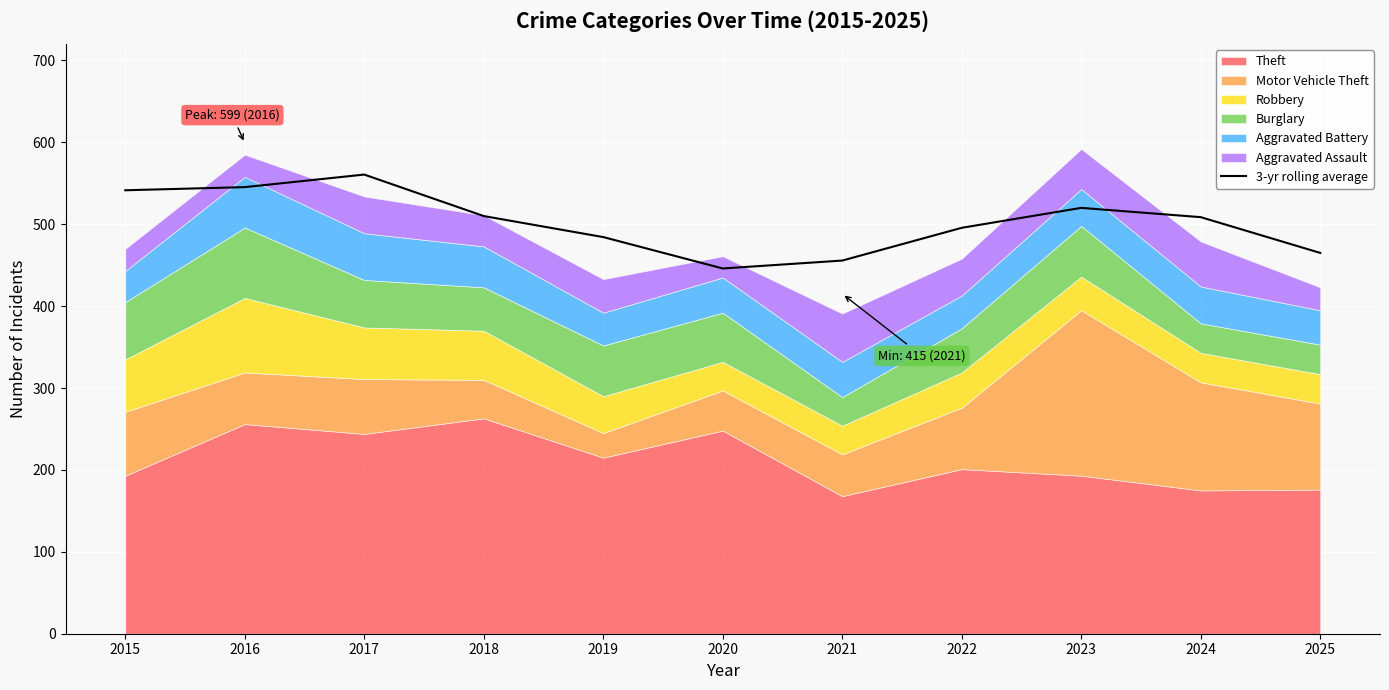

How many points are lower than both their immediate neighbors (excluding endpoints)?

1